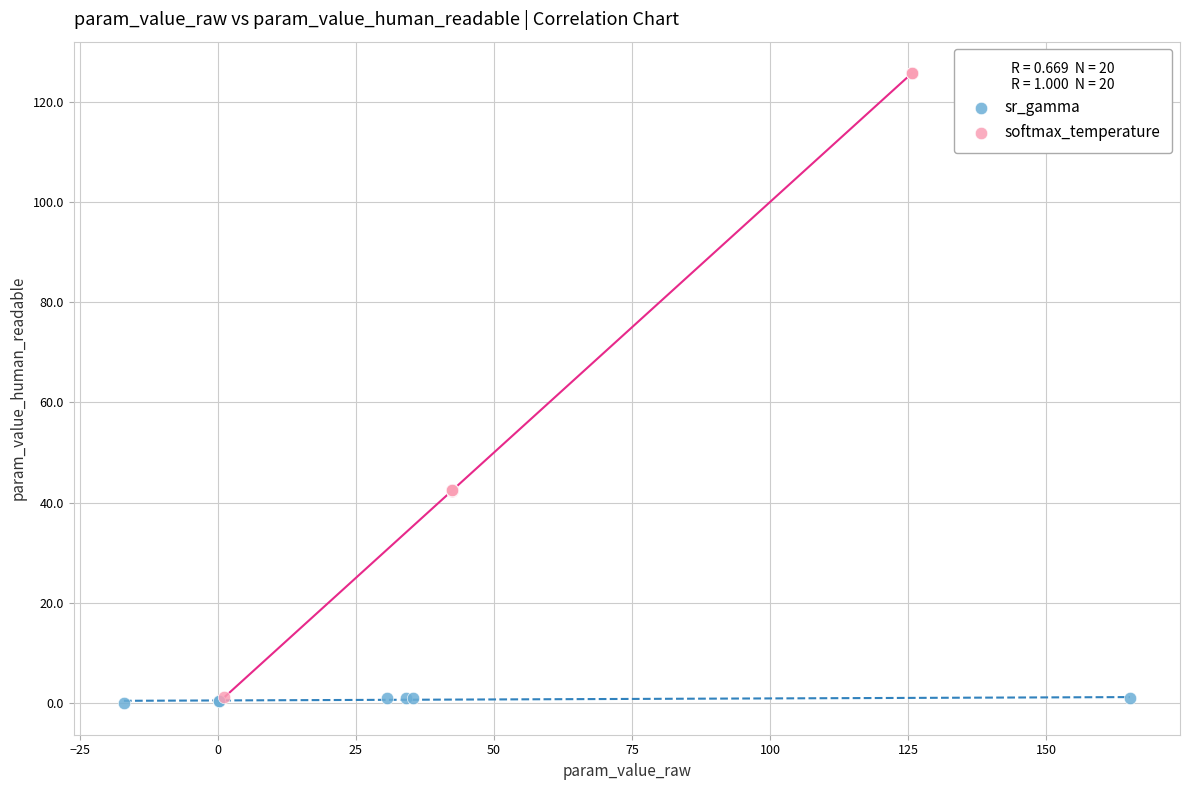

Which series contains the highest Y value?

softmax_temperature